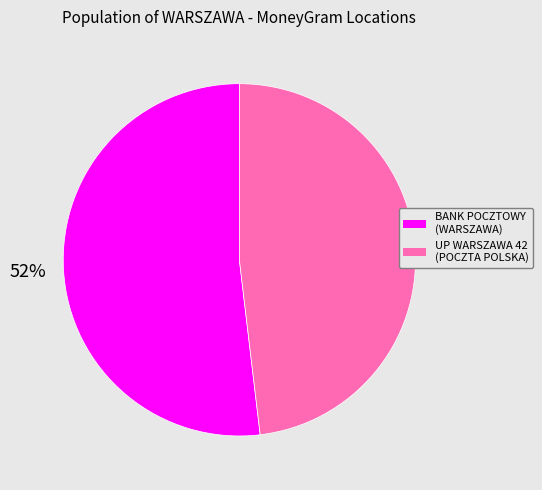

To the nearest percent, what is the average slice percentage?

50%